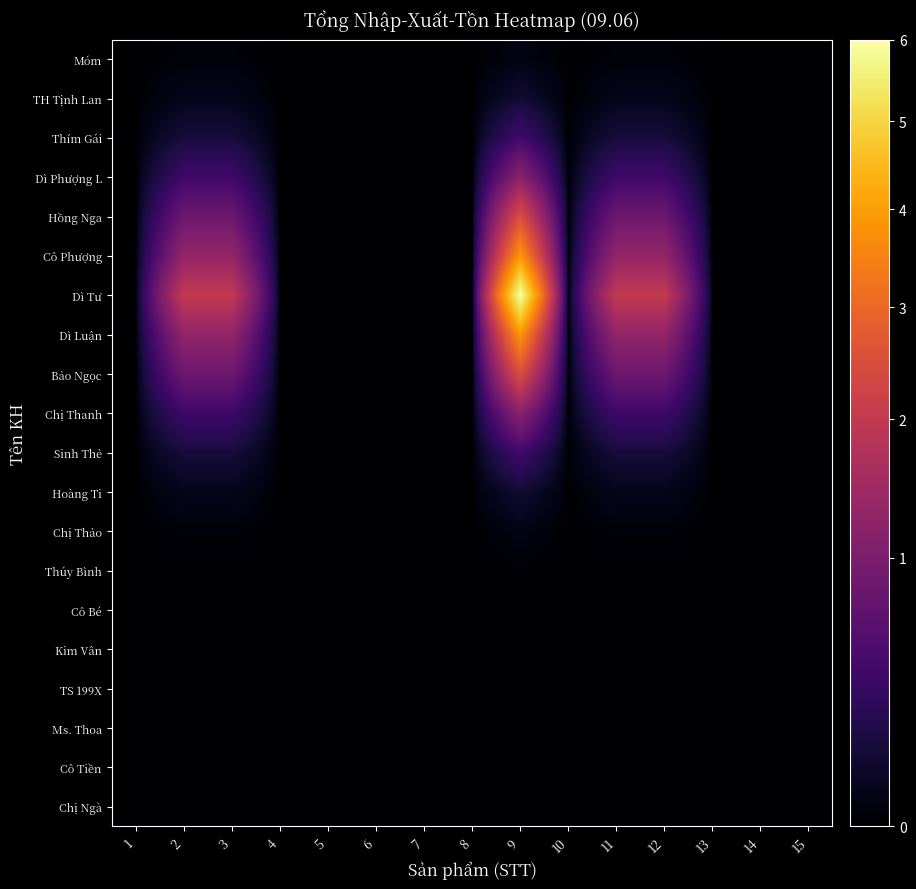

Reading left to right, transcribe all the data shown in this chart.

Chị Ngà: 1=0.0	2=0.0	3=0.0	4=0.0	5=0.0	6=0.0	7=0.0	8=0.0	9=0.0	10=0.0	11=0.0	12=0.0	13=0.0	14=0.0	15=0.0
Cô Tiền: 1=0.0	2=0.0	3=0.0	4=0.0	5=0.0	6=0.0	7=0.0	8=0.0	9=0.0	10=0.0	11=0.0	12=0.0	13=0.0	14=0.0	15=0.0
Ms. Thoa: 1=0.0	2=0.0	3=0.0	4=0.0	5=0.0	6=0.0	7=0.0	8=0.0	9=0.0	10=0.0	11=0.0	12=0.0	13=0.0	14=0.0	15=0.0
TS 199X: 1=0.0	2=0.0	3=0.0	4=0.0	5=0.0	6=0.0	7=0.0	8=0.0	9=0.0	10=0.0	11=0.0	12=0.0	13=0.0	14=0.0	15=0.0
Kim Vân: 1=0.0	2=0.0	3=0.0	4=0.0	5=0.0	6=0.0	7=0.0	8=0.0	9=0.0	10=0.0	11=0.0	12=0.0	13=0.0	14=0.0	15=0.0
Cô Bé: 1=0.0	2=0.0	3=0.0	4=0.0	5=0.0	6=0.0	7=0.0	8=0.0	9=0.0	10=0.0	11=0.0	12=0.0	13=0.0	14=0.0	15=0.0
Thúy Bình: 1=0.0	2=0.0	3=0.0	4=0.0	5=0.0	6=0.0	7=0.0	8=0.0	9=0.0	10=0.0	11=0.0	12=0.0	13=0.0	14=0.0	15=0.0
Chị Thảo: 1=0.0	2=0.0	3=0.0	4=0.0	5=0.0	6=0.0	7=0.0	8=0.0	9=0.0	10=0.0	11=0.0	12=0.0	13=0.0	14=0.0	15=0.0
Hoàng Ti: 1=0.0	2=0.0	3=0.0	4=0.0	5=0.0	6=0.0	7=0.0	8=0.0	9=0.1	10=0.0	11=0.0	12=0.0	13=0.0	14=0.0	15=0.0
Sinh Thẻ: 1=0.0	2=0.1	3=0.1	4=0.0	5=0.0	6=0.0	7=0.0	8=0.0	9=0.4	10=0.0	11=0.1	12=0.1	13=0.0	14=0.0	15=0.0
Chị Thanh: 1=0.0	2=0.4	3=0.4	4=0.0	5=0.0	6=0.0	7=0.0	8=0.0	9=1.2	10=0.0	11=0.4	12=0.4	13=0.0	14=0.0	15=0.0
Bảo Ngọc: 1=0.0	2=0.8	3=0.8	4=0.0	5=0.0	6=0.0	7=0.0	8=0.0	9=2.5	10=0.0	11=0.8	12=0.8	13=0.0	14=0.0	15=0.0
Dì Luận: 1=0.0	2=1.3	3=1.3	4=0.0	5=0.0	6=0.0	7=0.0	8=0.0	9=3.9	10=0.0	11=1.3	12=1.3	13=0.0	14=0.0	15=0.0
Dì Tư: 1=0.0	2=2.0	3=2.0	4=0.0	5=0.0	6=0.0	7=0.0	8=0.0	9=6.0	10=0.0	11=2.0	12=2.0	13=0.0	14=0.0	15=0.0
Cô Phượng: 1=0.0	2=1.3	3=1.3	4=0.0	5=0.0	6=0.0	7=0.0	8=0.0	9=3.9	10=0.0	11=1.3	12=1.3	13=0.0	14=0.0	15=0.0
Hồng Nga: 1=0.0	2=0.8	3=0.8	4=0.0	5=0.0	6=0.0	7=0.0	8=0.0	9=2.5	10=0.0	11=0.8	12=0.8	13=0.0	14=0.0	15=0.0
Dì Phượng L: 1=0.0	2=0.4	3=0.4	4=0.0	5=0.0	6=0.0	7=0.0	8=0.0	9=1.2	10=0.0	11=0.4	12=0.4	13=0.0	14=0.0	15=0.0
Thím Gái: 1=0.0	2=0.1	3=0.1	4=0.0	5=0.0	6=0.0	7=0.0	8=0.0	9=0.4	10=0.0	11=0.1	12=0.1	13=0.0	14=0.0	15=0.0
TH Tịnh Lan: 1=0.0	2=0.0	3=0.0	4=0.0	5=0.0	6=0.0	7=0.0	8=0.0	9=0.1	10=0.0	11=0.0	12=0.0	13=0.0	14=0.0	15=0.0
Móm: 1=0.0	2=0.0	3=0.0	4=0.0	5=0.0	6=0.0	7=0.0	8=0.0	9=0.0	10=0.0	11=0.0	12=0.0	13=0.0	14=0.0	15=0.0